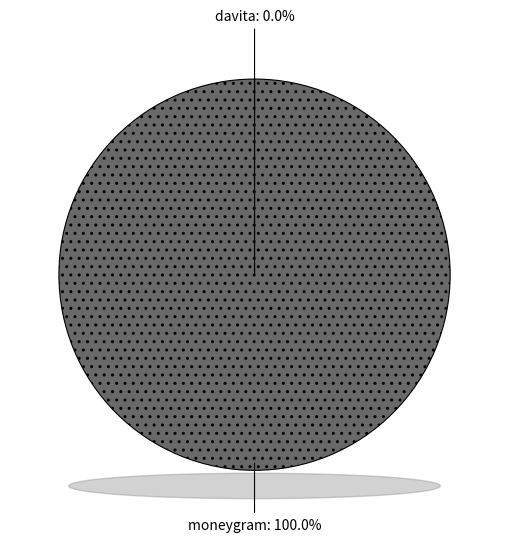

Which slice is the largest?

moneygram